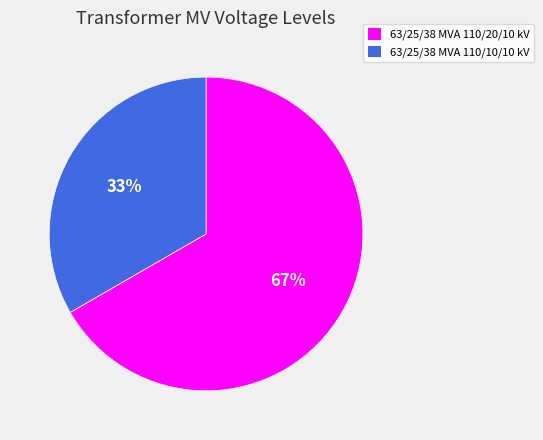

How many segments does this pie chart have?

2